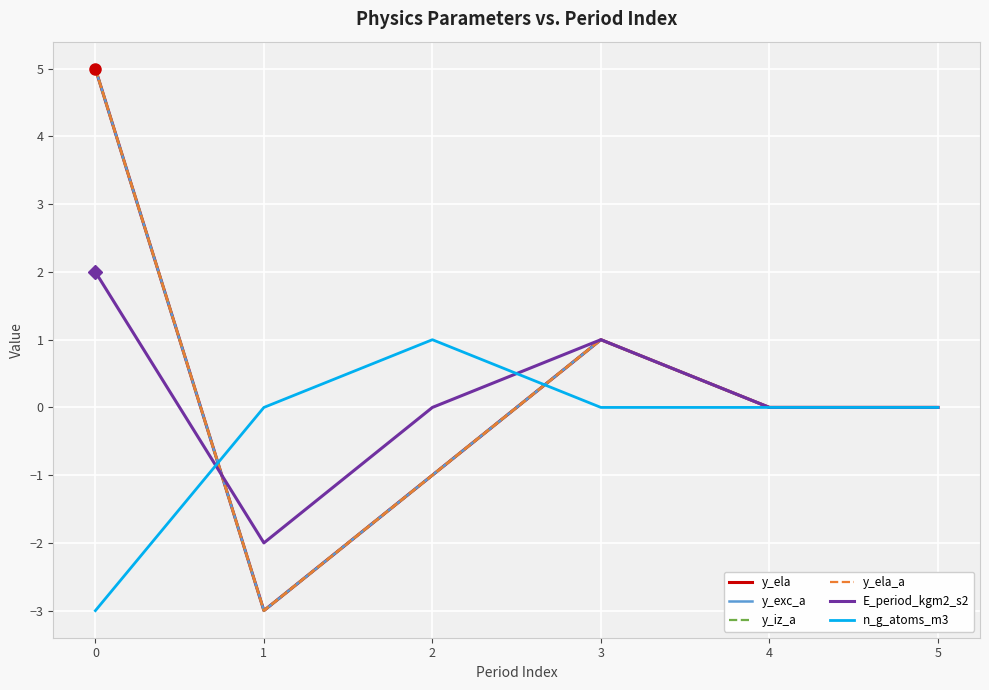

True or false: n_g_atoms_m3 and y_ela intersect in this chart.

True